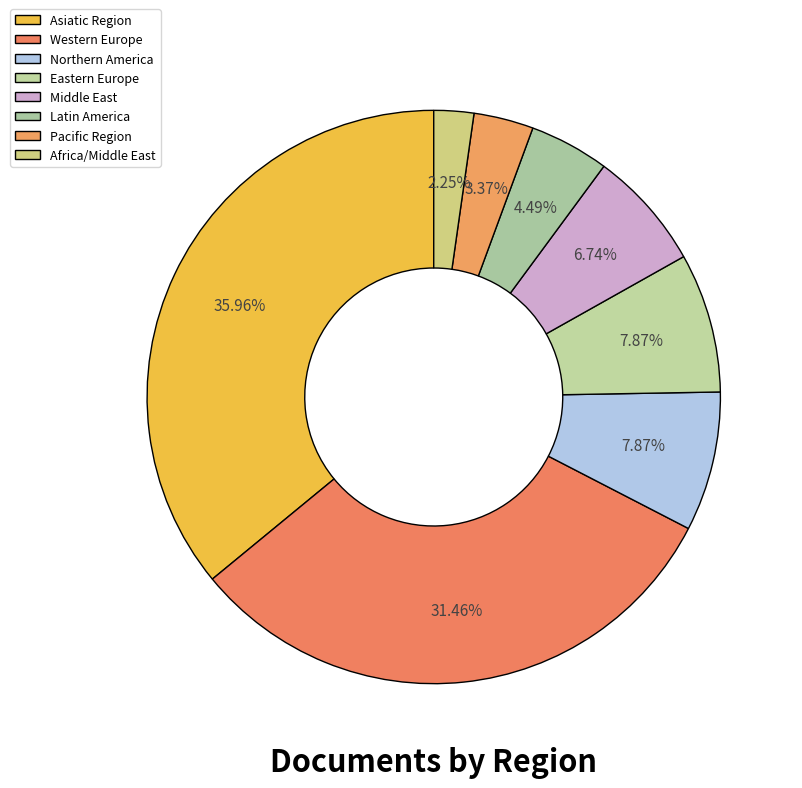

To the nearest percent, what portion does Pacific Region represent?

3%